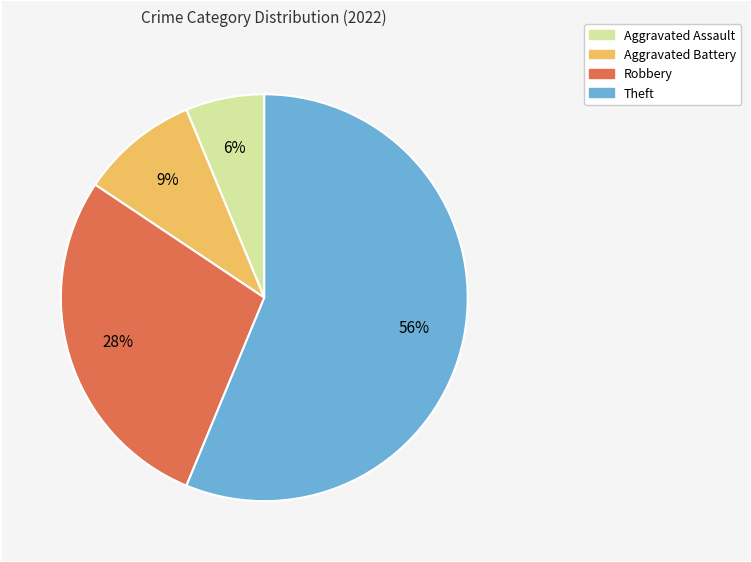

What percentage is the Aggravated Battery slice, to the nearest percent?

9%